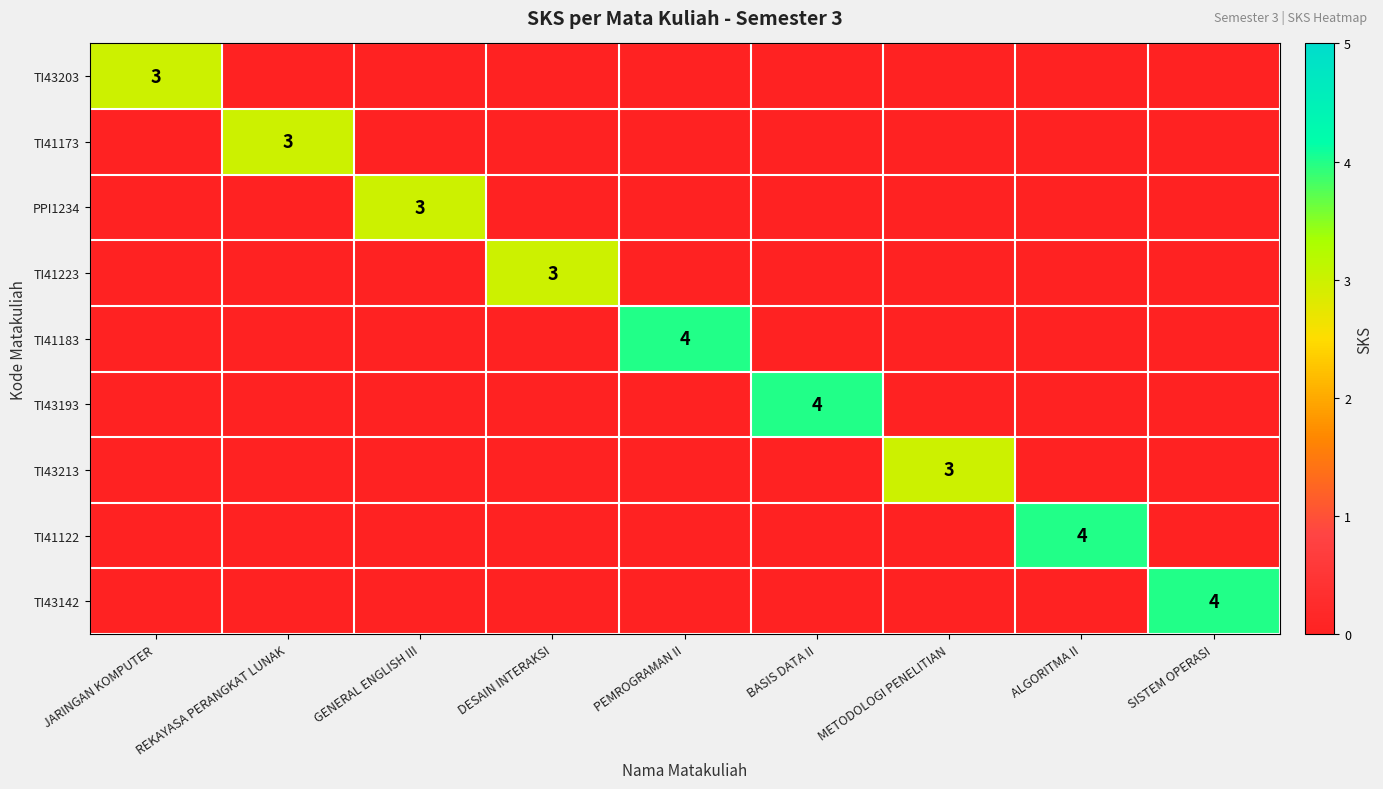

The value of TI41173 at REKAYASA PERANGKAT LUNAK is 3. True or false?

True